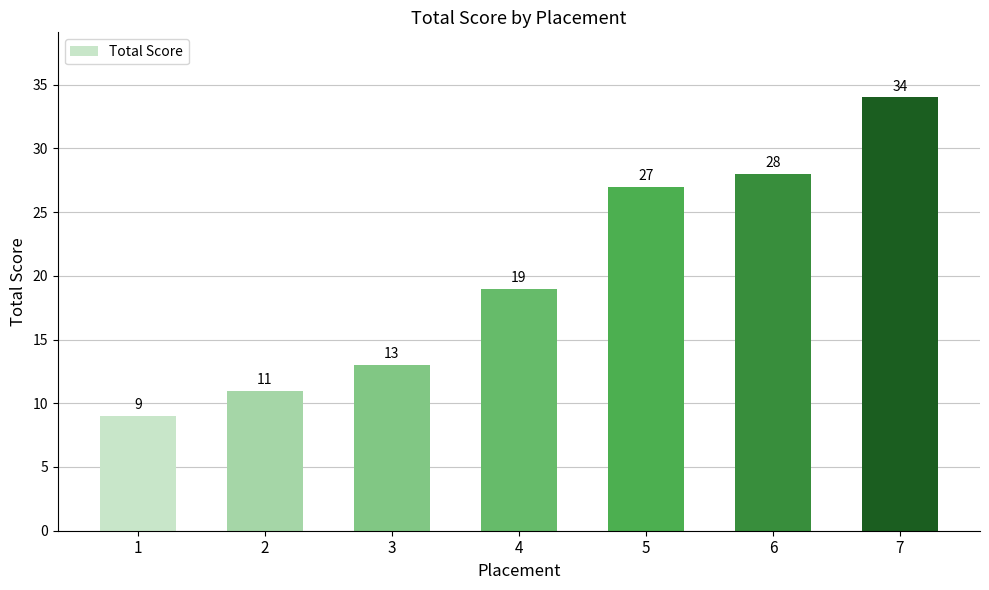

True or false: the data shows 51 at 7.

False